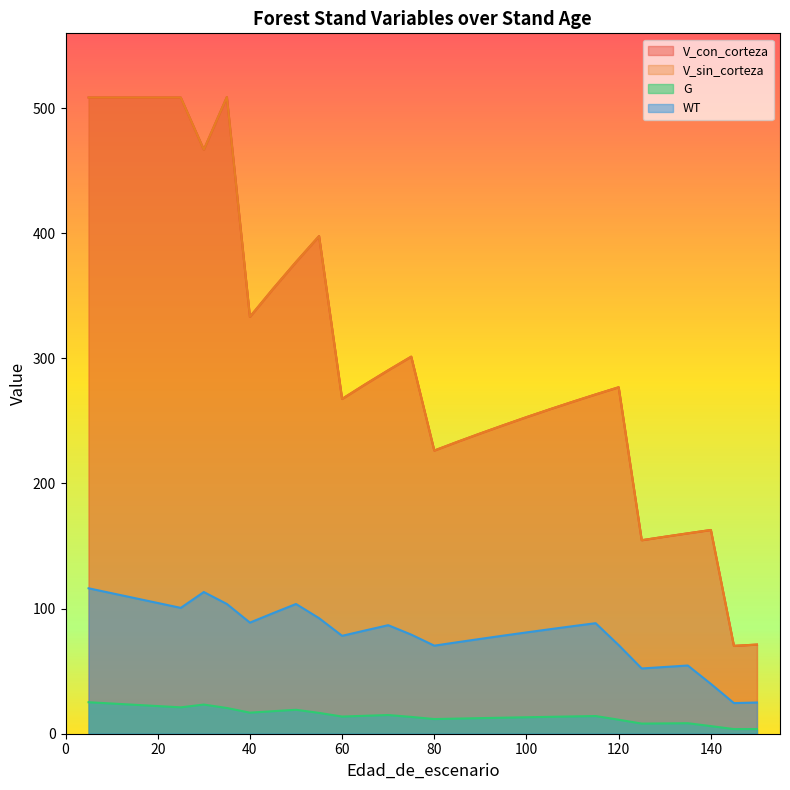

What is the difference between the V_con_corteza values at 75 and 100?

48.4